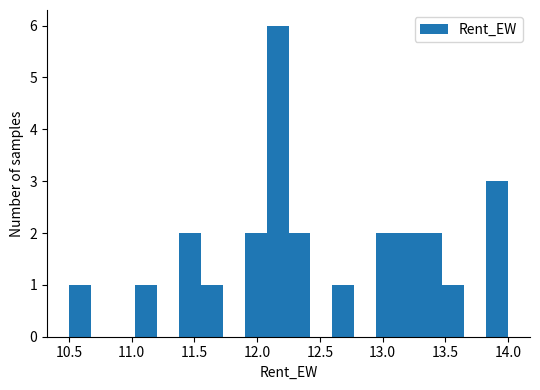

Around what value on the x-axis is the tallest bar? Give the approximate position of its centre, as read against the axis.

12.15